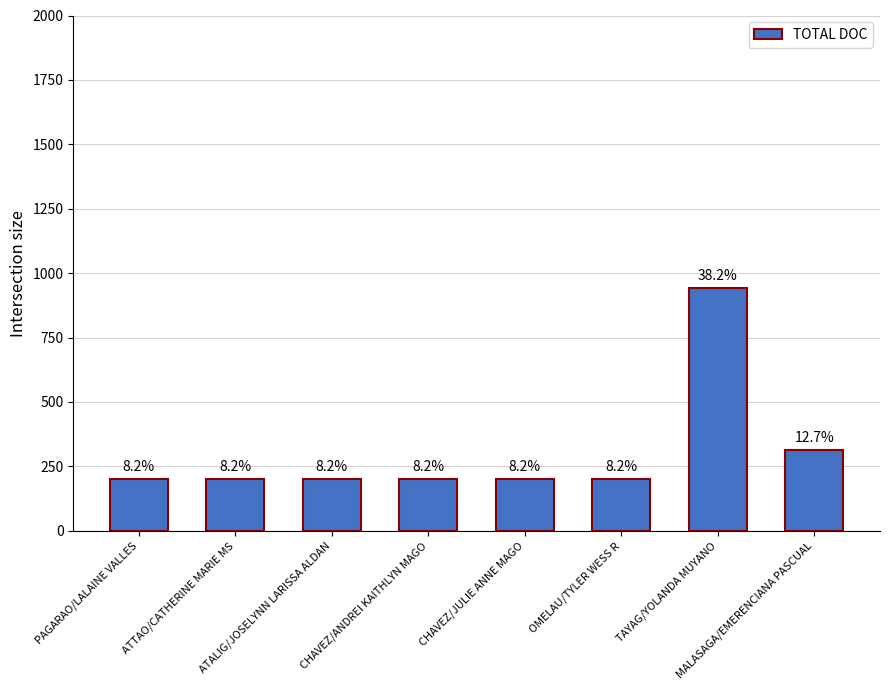

How many bars are there in total?

8